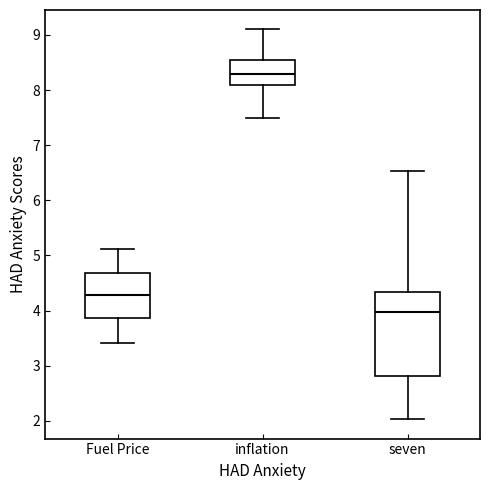

Where is the lower edge of the box for inflation on the y-axis? The values are not printed on the chart, so give them approximately, as read against the axis.

8.1